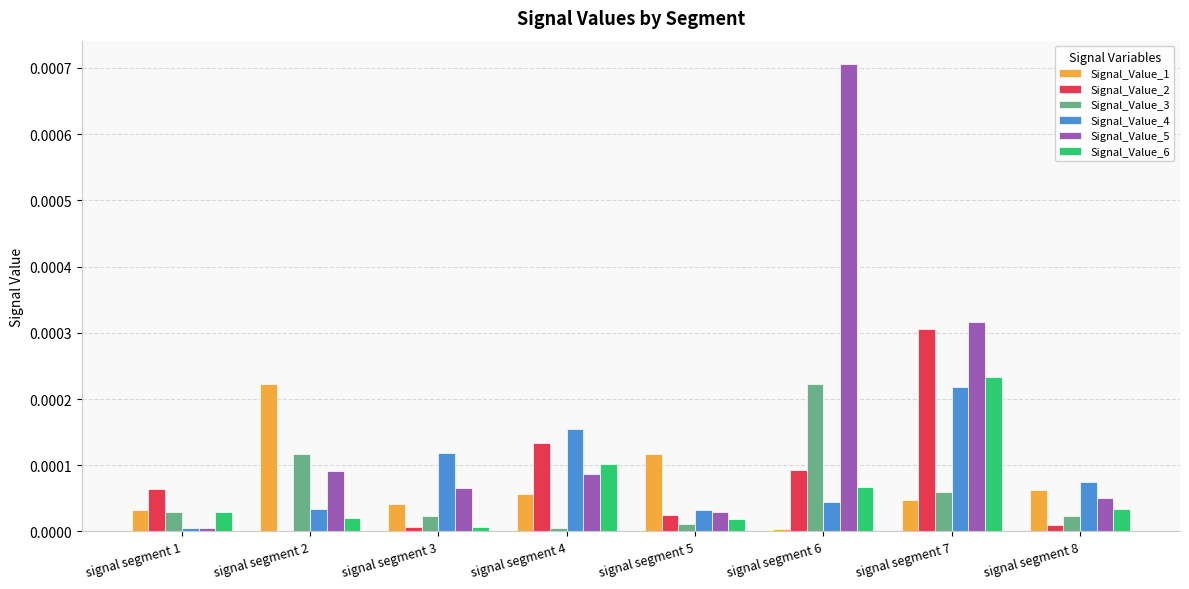

How many groups of bars are there?

8